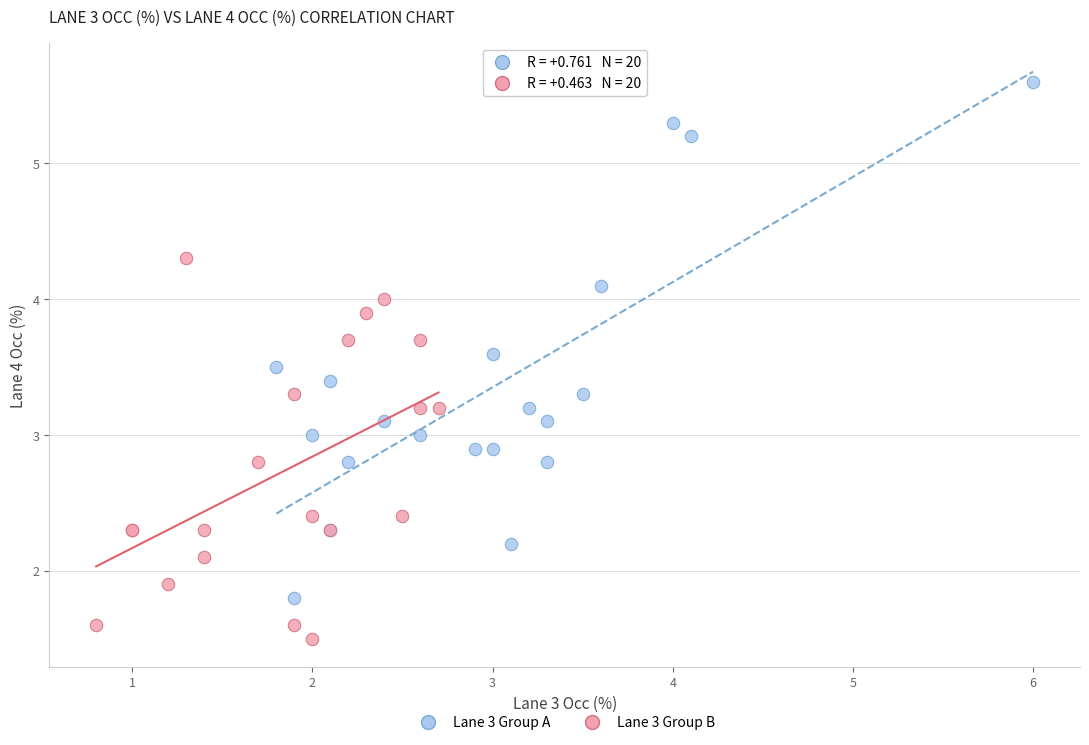

Which series contains the highest Y value?

Lane 3 Group A